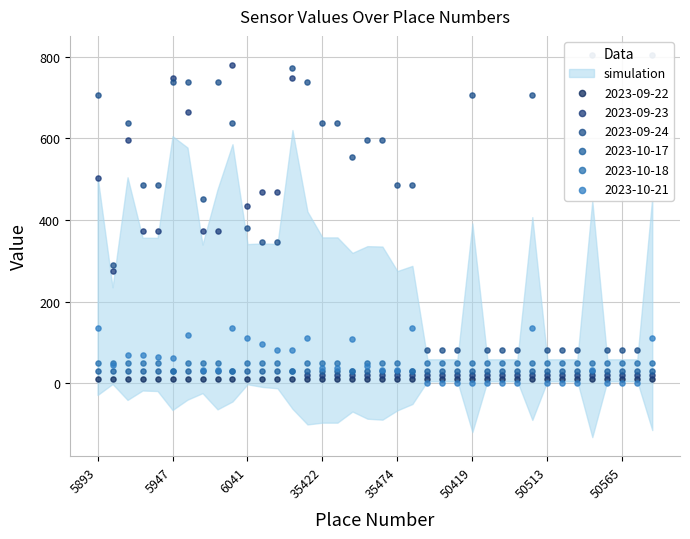

What are all the series names shown in the legend?

2023-09-22, 2023-09-23, 2023-09-24, 2023-10-17, 2023-10-18, 2023-10-21